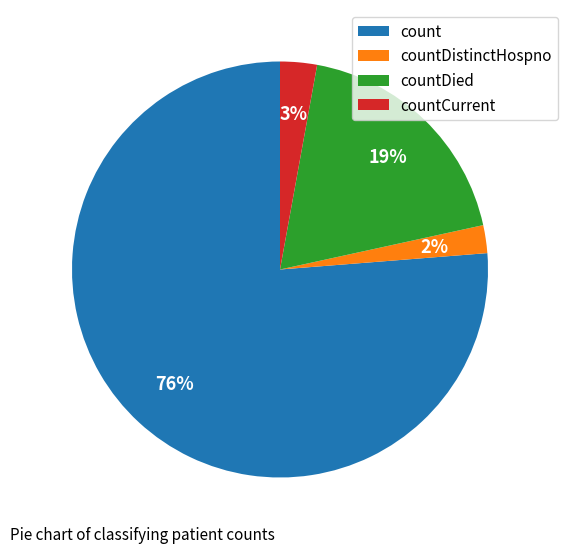

True or false: countDied accounts for 28% of the total.

False